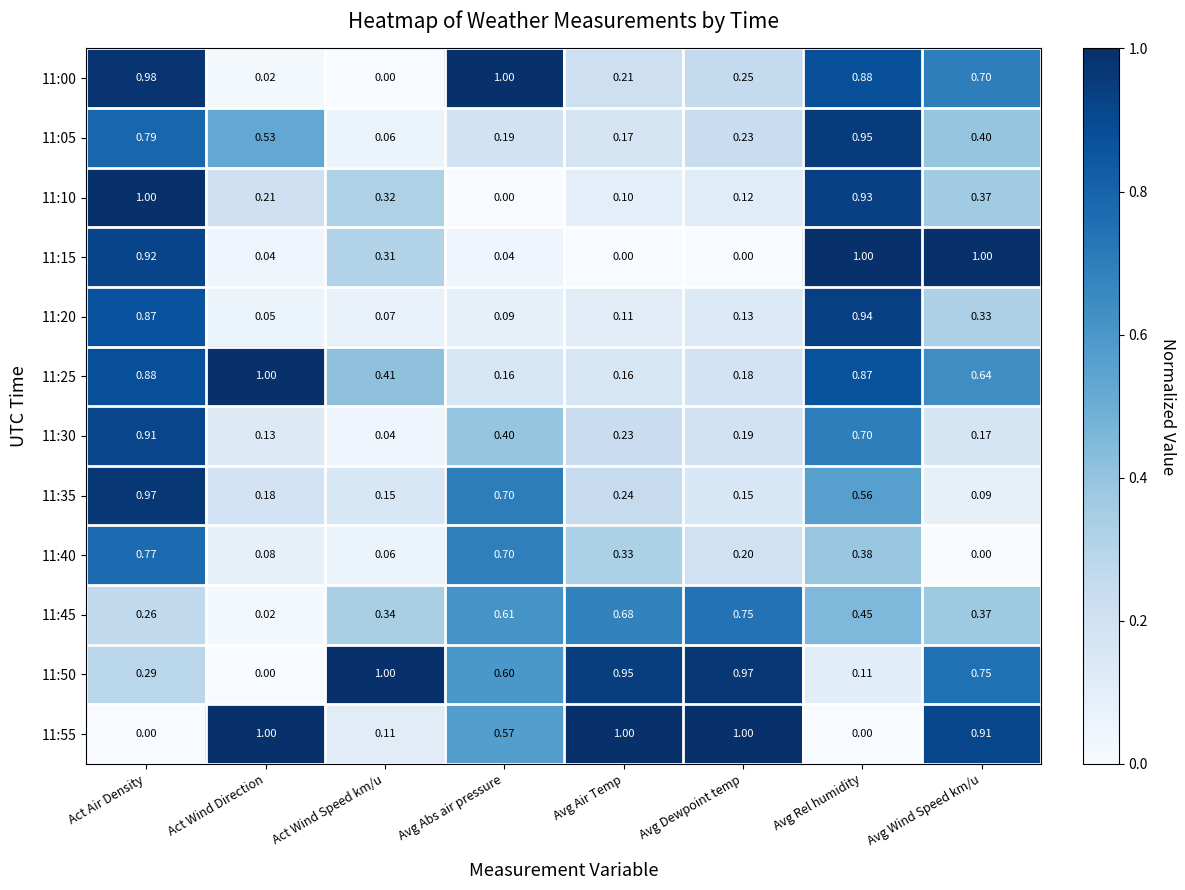

Where is 11:45 nearest to the value 0?

Act Wind Direction